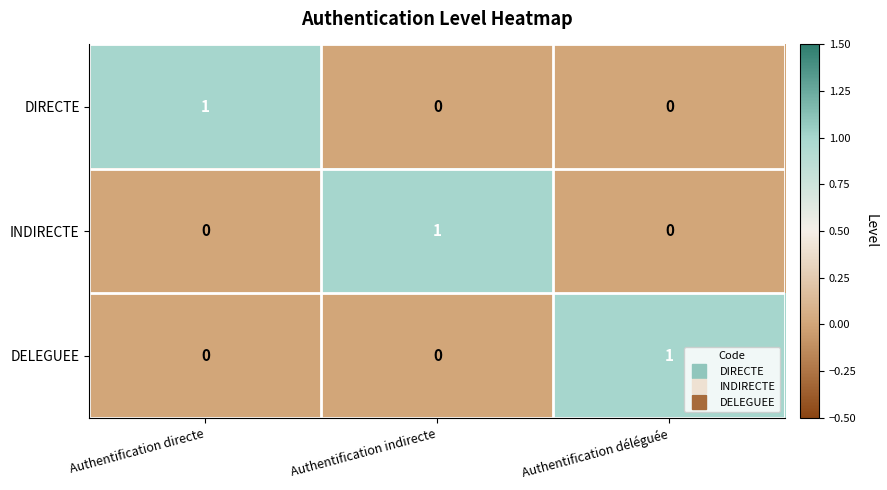

Reading left to right, transcribe all the data shown in this chart.

DIRECTE: 1	0	0
INDIRECTE: 0	1	0
DELEGUEE: 0	0	1